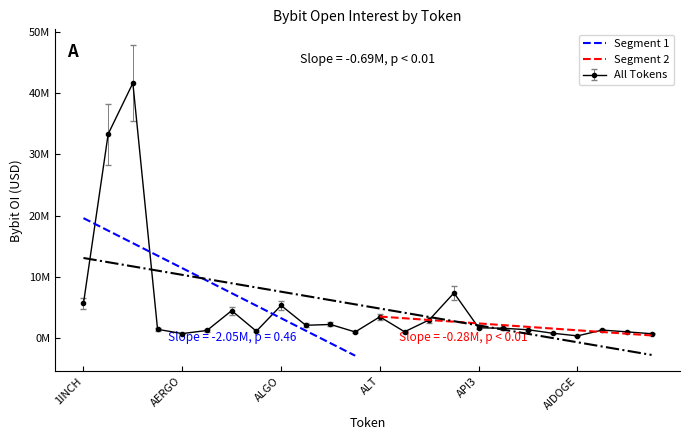

What is the difference between the maximum and minimum values in the Segment 2 series?

3092319.5